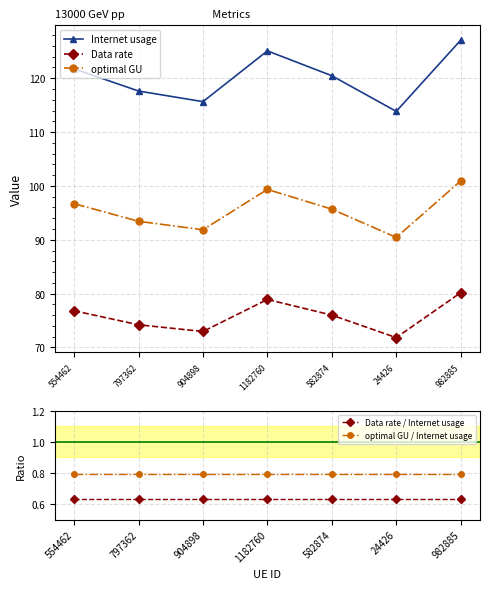

True or false: Data rate and Internet usage cross at least once.

False